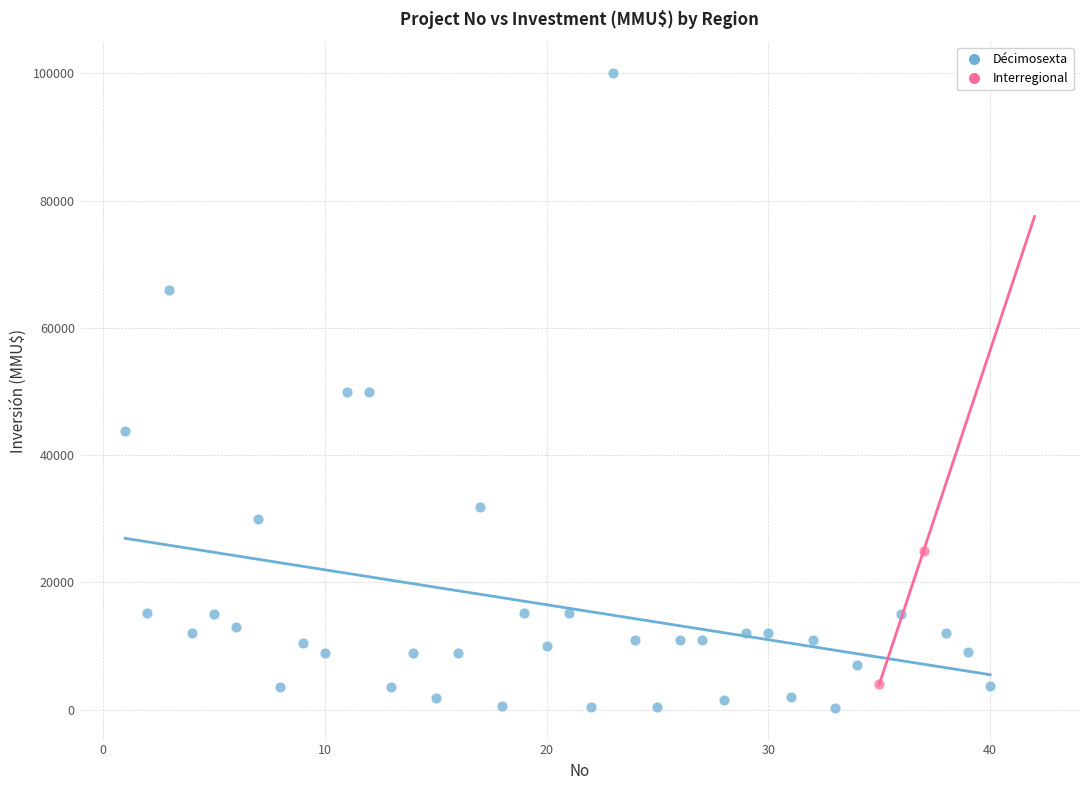

What are all the series names shown in the legend?

Décimosexta, Interregional